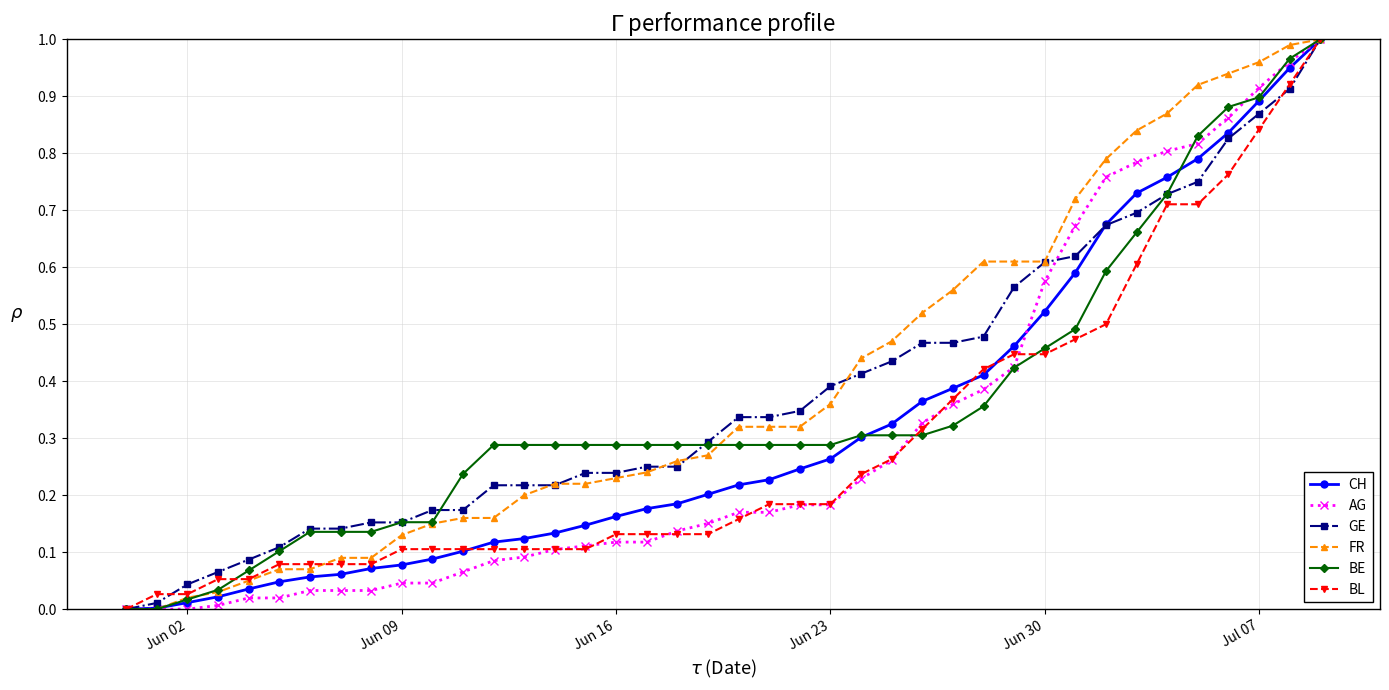

How many lines are shown in the chart?

6